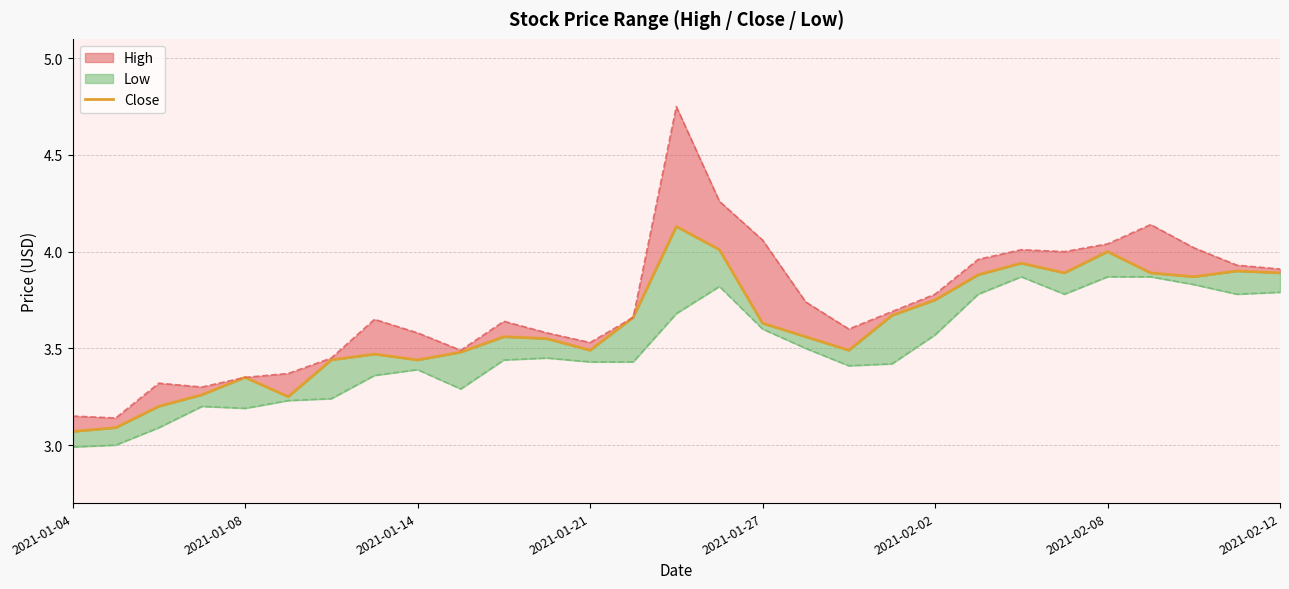

Which has a higher value, 11 or 2021-01-14?

11